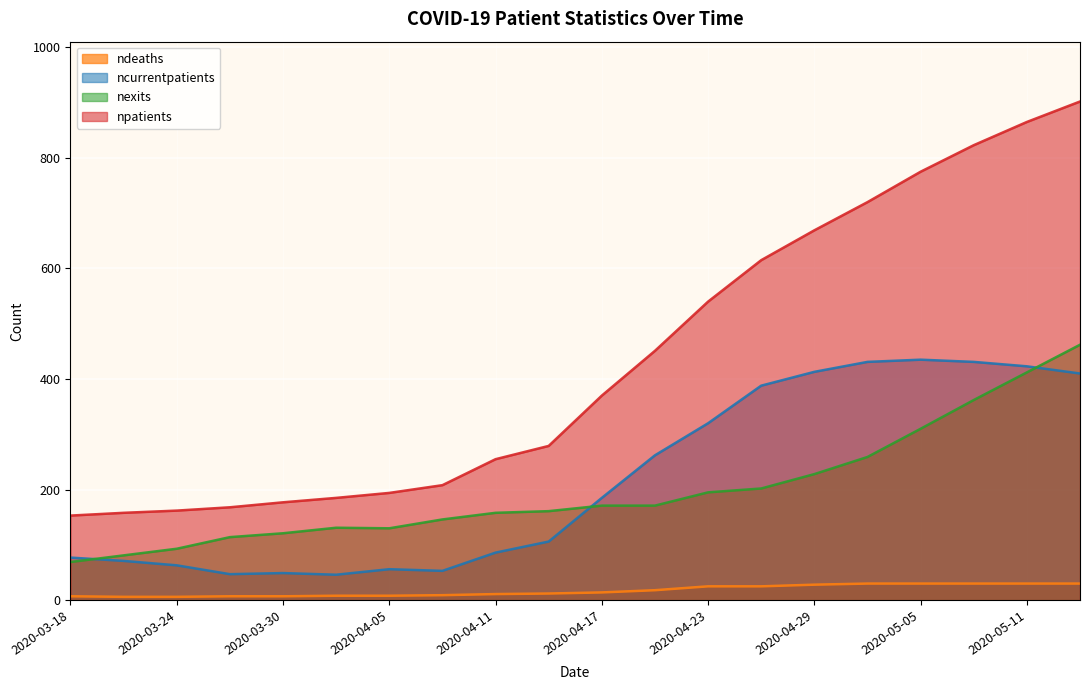

Reading left to right, what are all the values shown in this chart?

npatients: 153	158	162	168	177	185	194	208	255	279	370	451	540	615	669	720	775	823	865	902
nexits: 69	81	93	114	121	131	130	146	158	161	171	171	195	202	228	259	310	362	412	462
ncurrentpatients: 77	71	63	47	49	46	56	53	86	106	185	262	320	388	413	431	435	431	423	410
ndeaths: 7	6	6	7	7	8	8	9	11	12	14	18	25	25	28	30	30	30	30	30